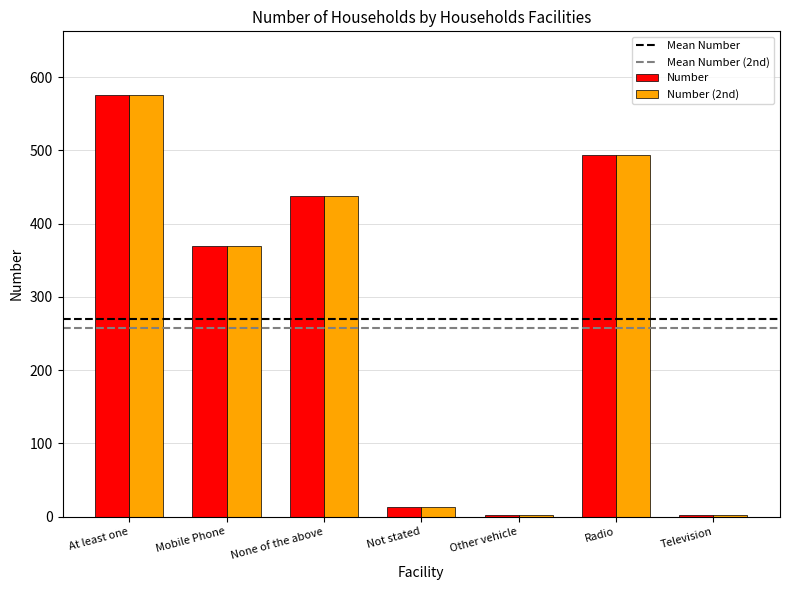

Reading left to right, transcribe all the data shown in this chart.

Number: At least one=576	Mobile Phone=369	None of the above=437	Not stated=13	Other vehicle=2	Radio=493	Television=2
Number (2nd): At least one=576	Mobile Phone=369	None of the above=437	Not stated=13	Other vehicle=2	Radio=493	Television=2